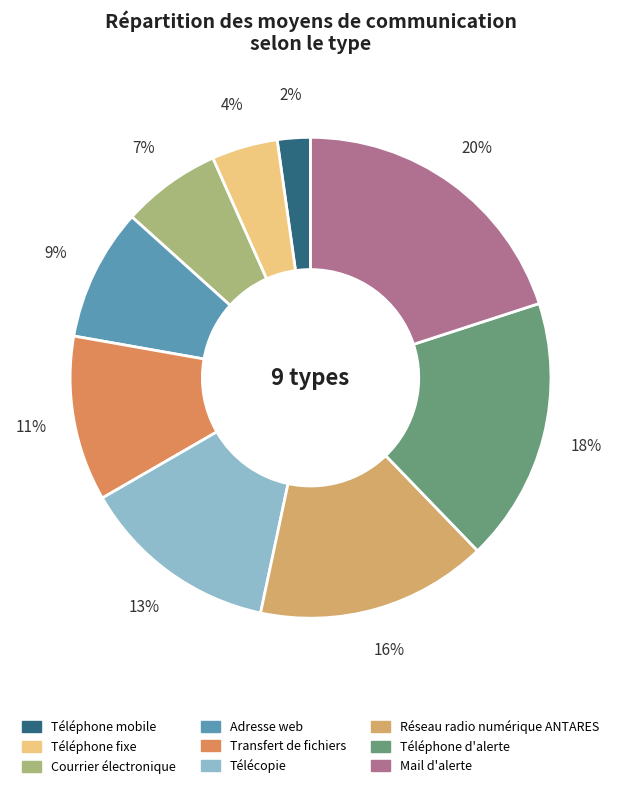

Does Téléphone fixe account for over 50% of the chart?

No